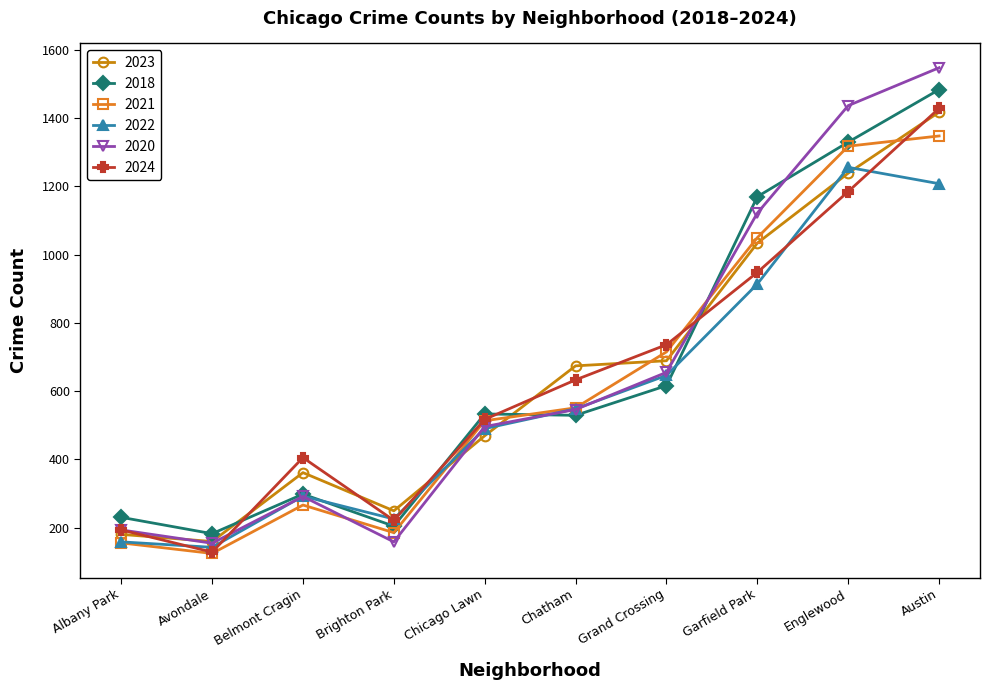

Where is the first local minimum for 2018?

Avondale